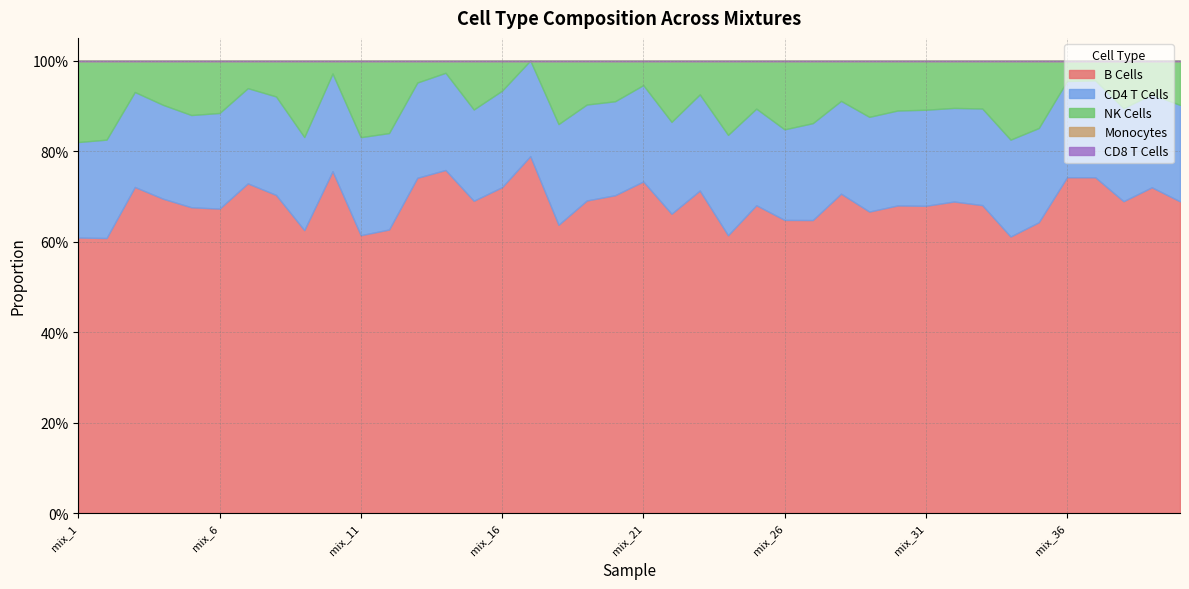

What is the maximum value shown in the chart?

0.8